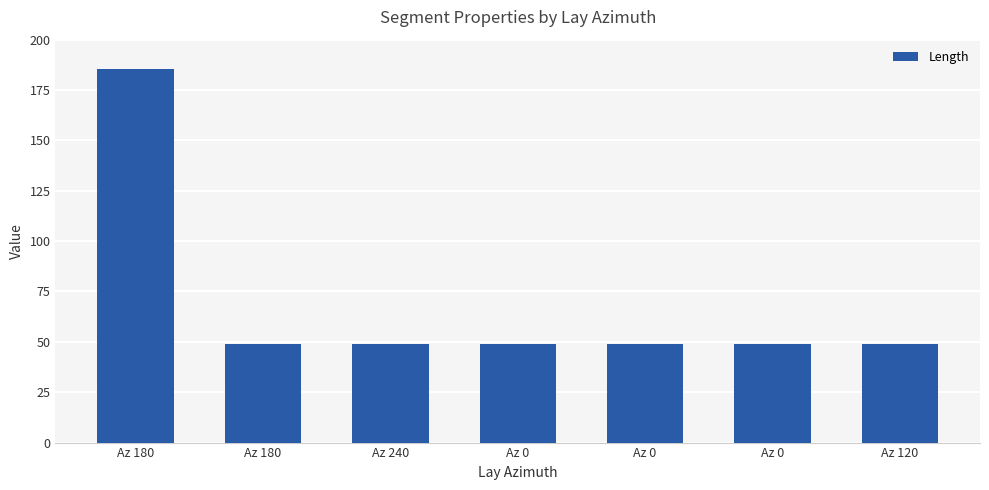

Rank the categories by value from lowest to highest.

Az 180, Az 240, Az 0, Az 0, Az 0, Az 120, Az 180